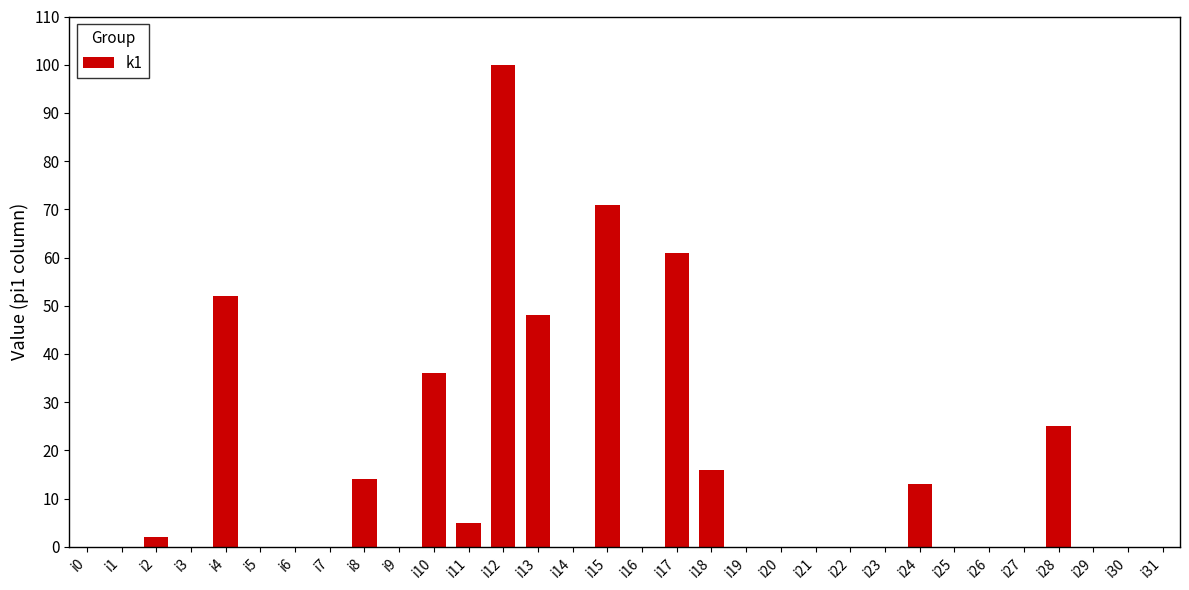

How many distinct data groups are displayed?

1